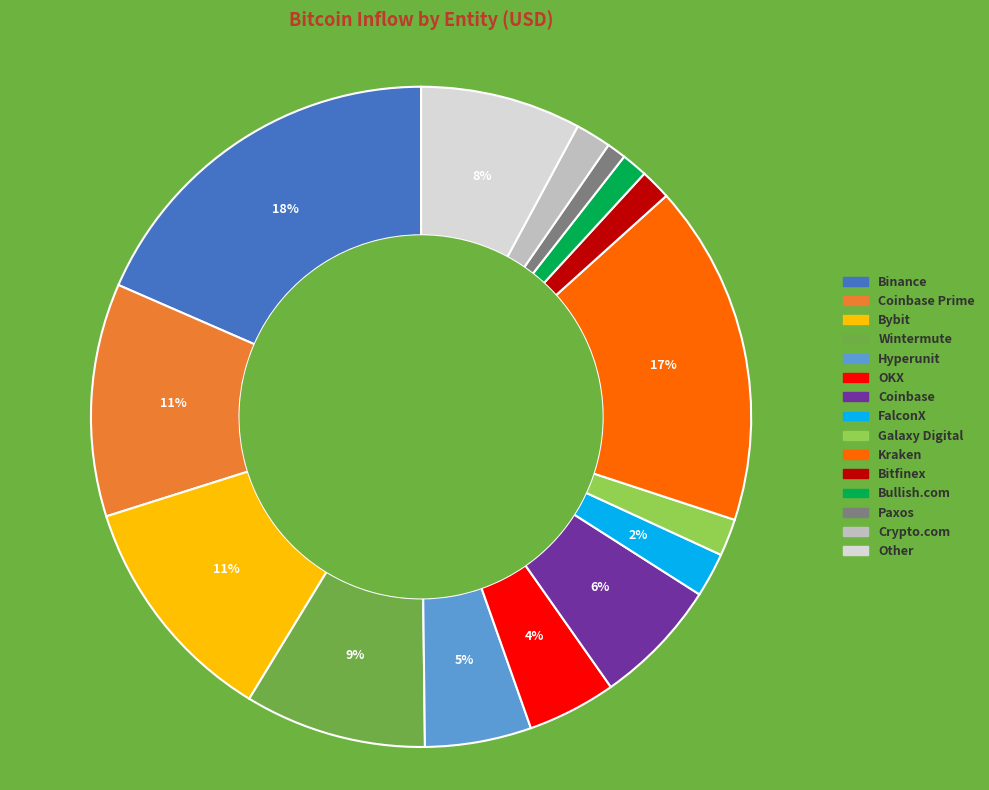

To the nearest percent, what is the average slice percentage?

7%